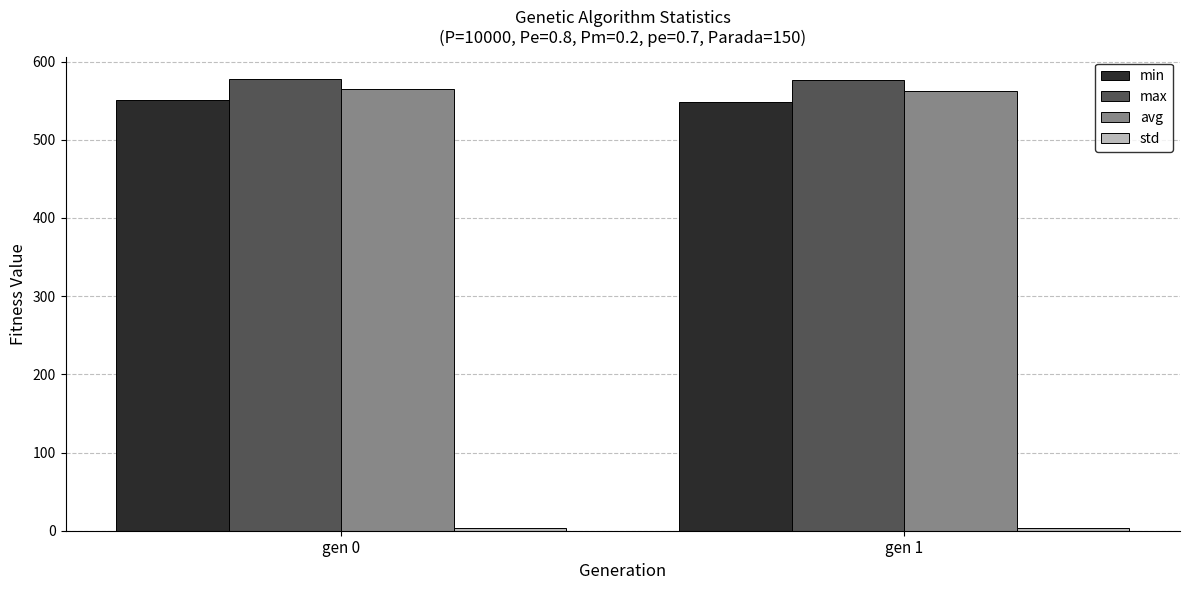

What is the maximum value for min?

550.4